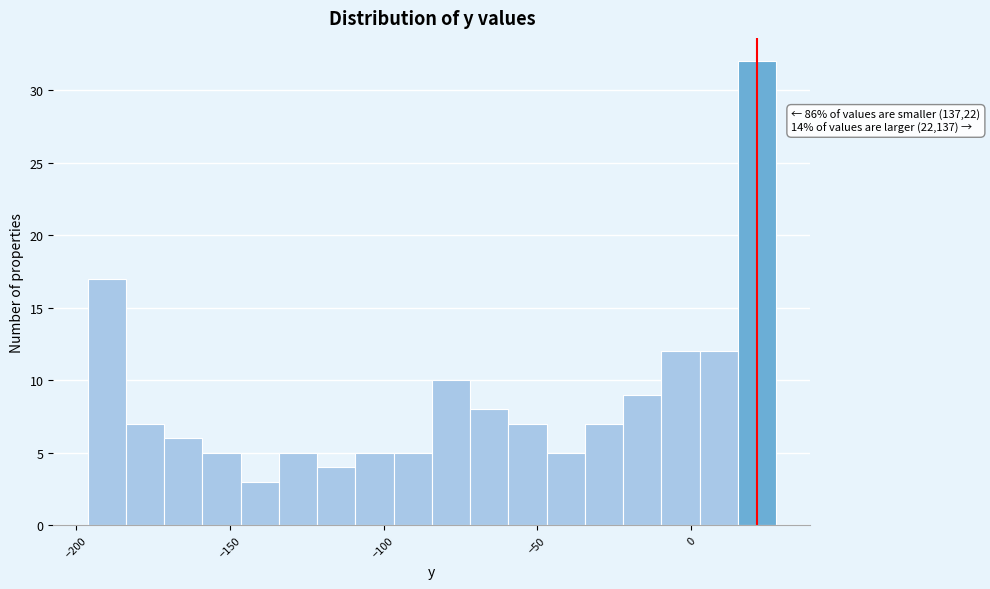

Read against the x-axis, roughly where is the centre of the tallest bar?

20